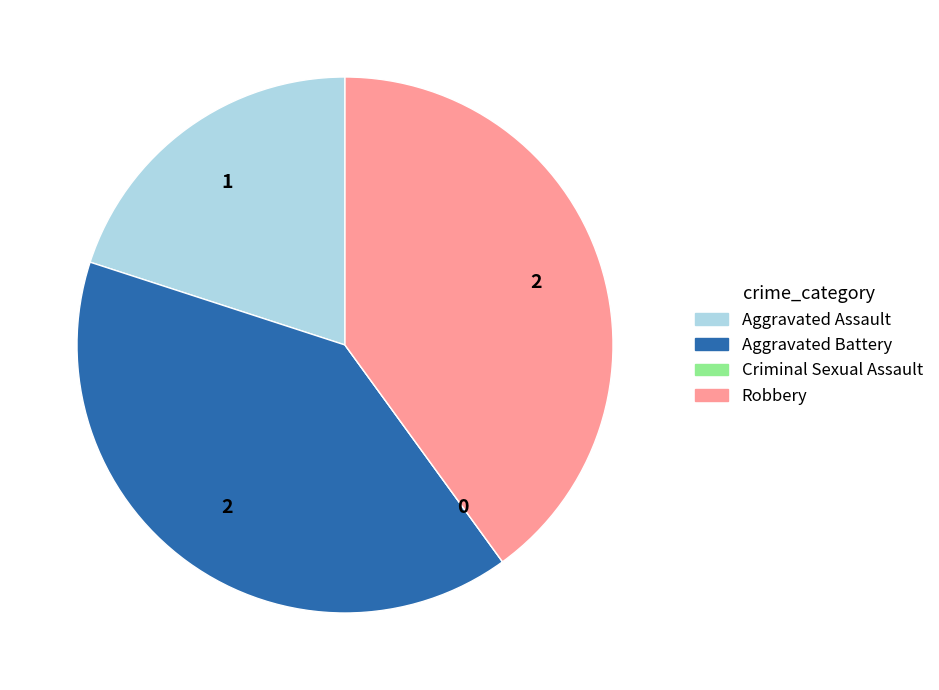

Is the sum of Robbery and Aggravated Assault greater than half?

Yes